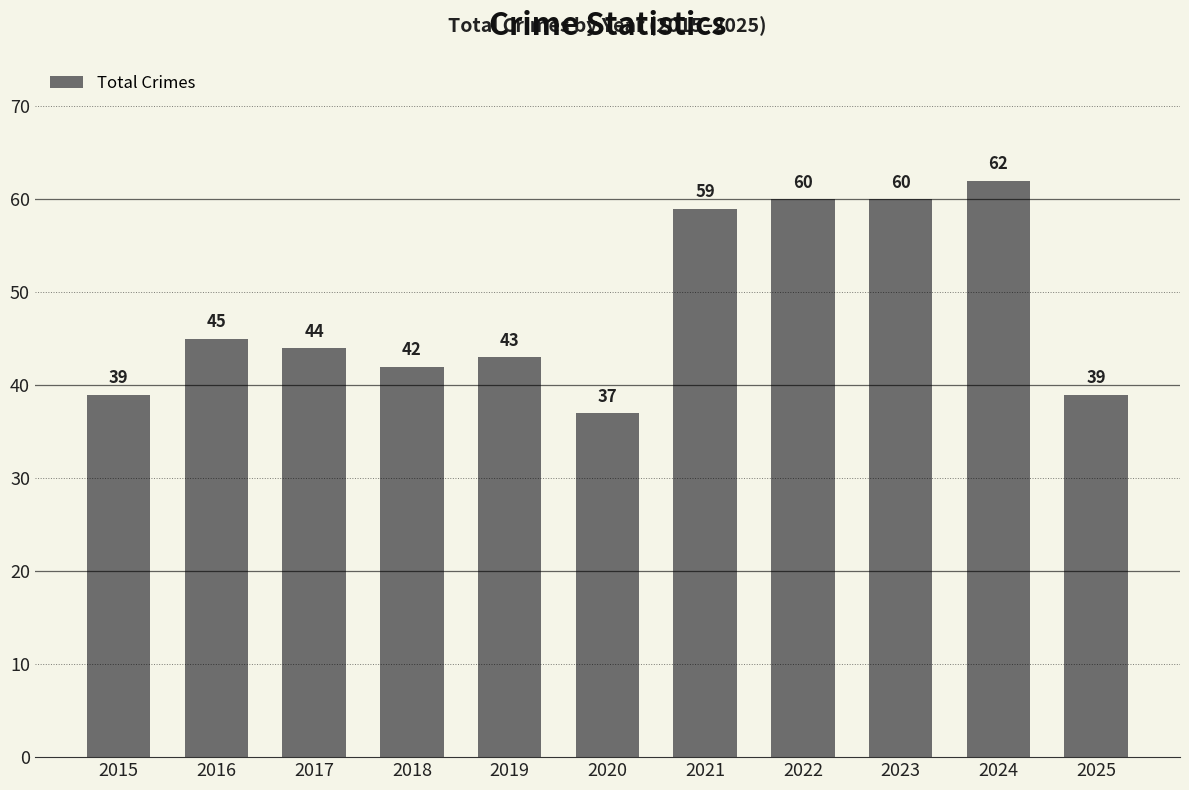

Which label corresponds to the smallest value in the chart?

2020